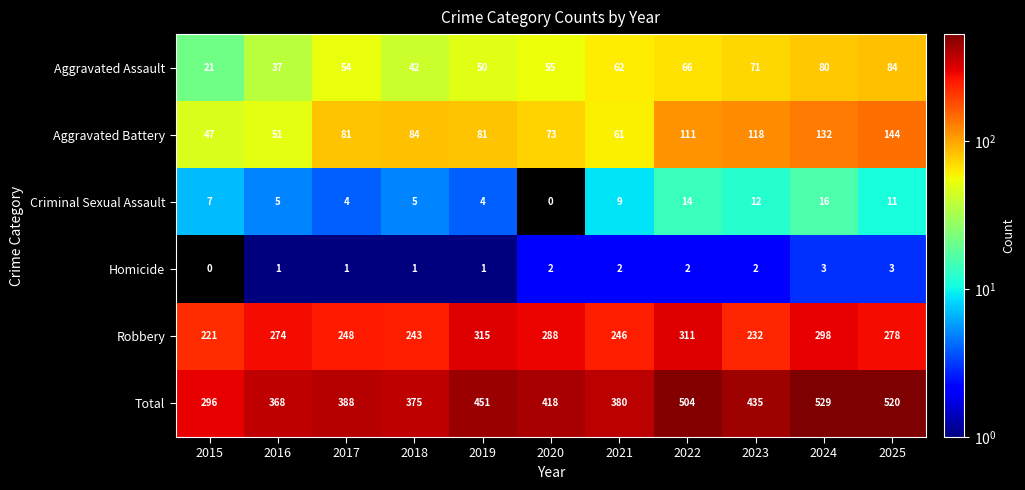

Is it true that Robbery equals 156 at 2021?

False